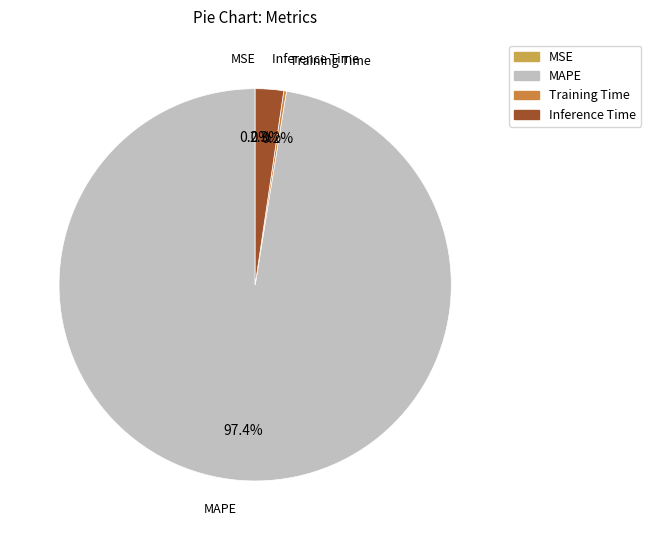

Which category has the biggest portion of the pie?

MAPE